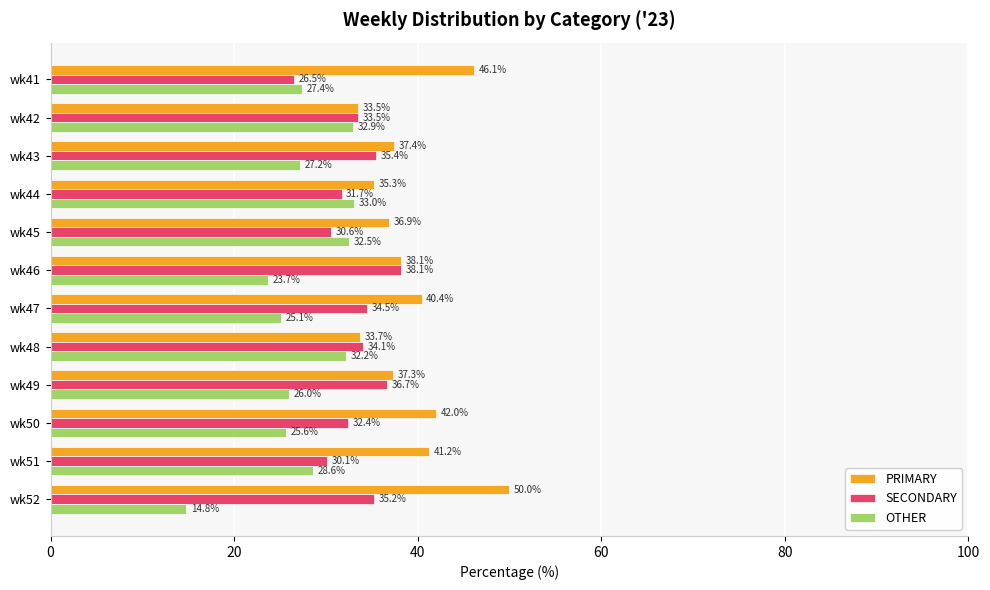

List the series in order of their overall mean, lowest first.

OTHER, SECONDARY, PRIMARY